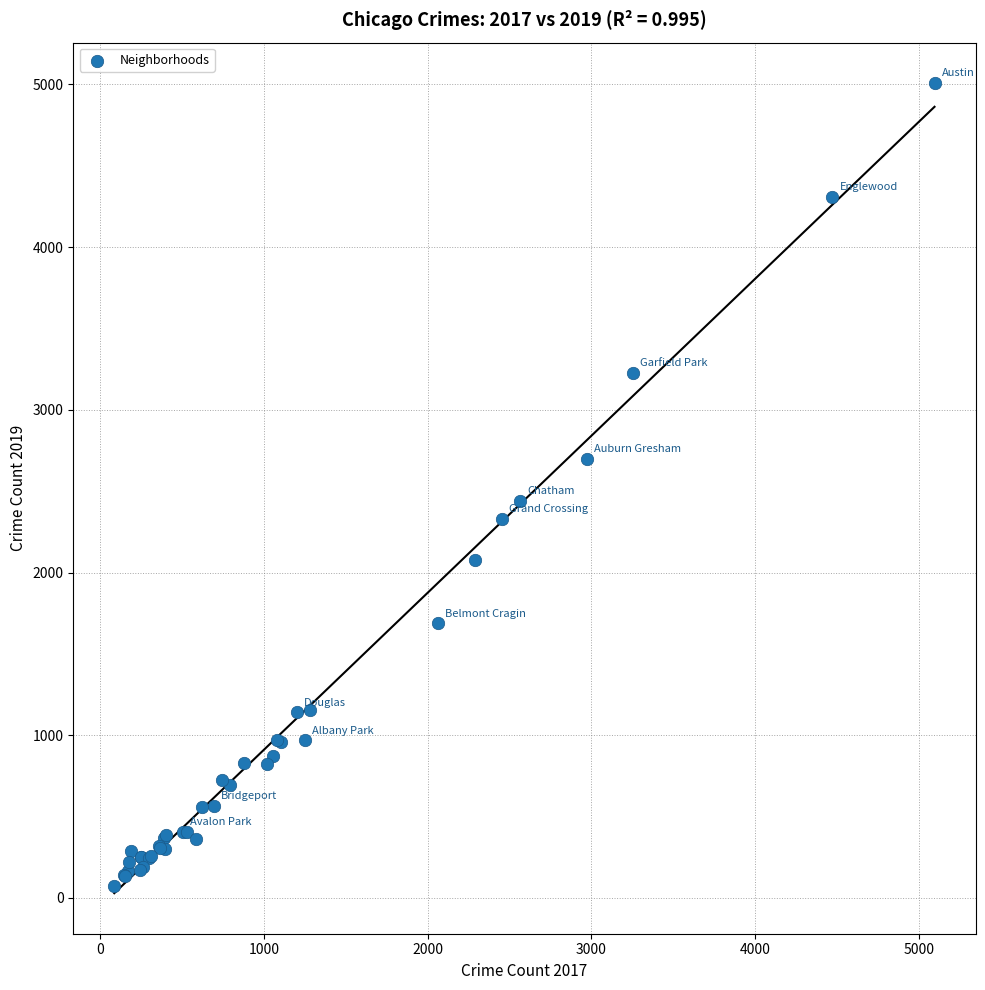

What Y value in the scatter plot is closest to 2542?

2441